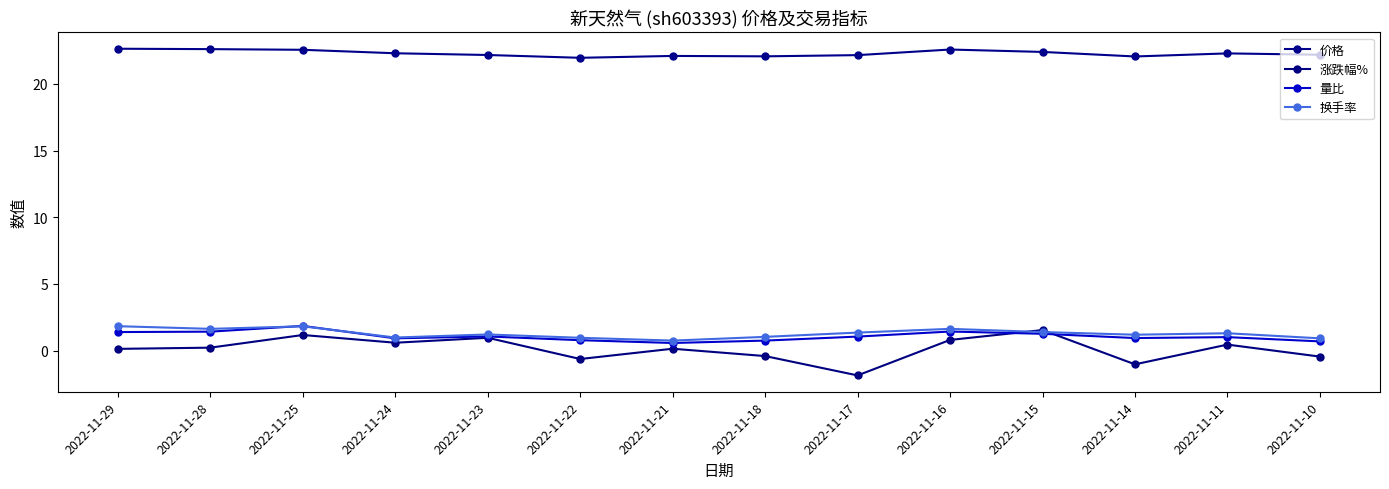

How many interior local valleys does the 换手率 series have?

4